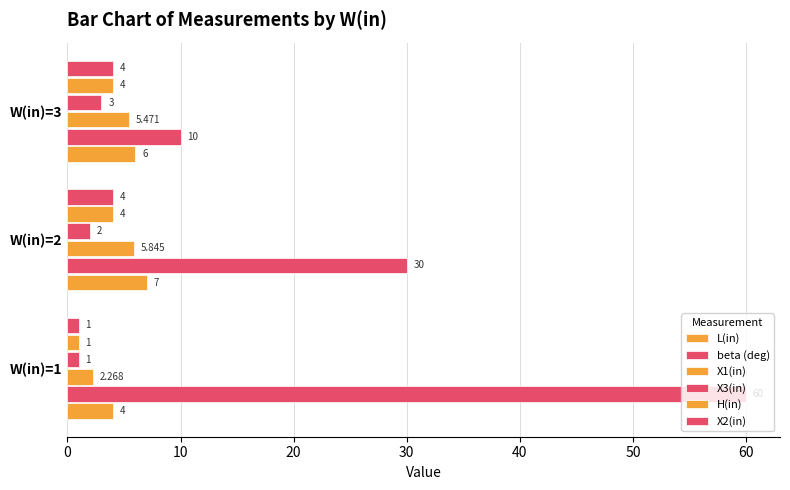

What is the sum of all X3(in) values?

6.0